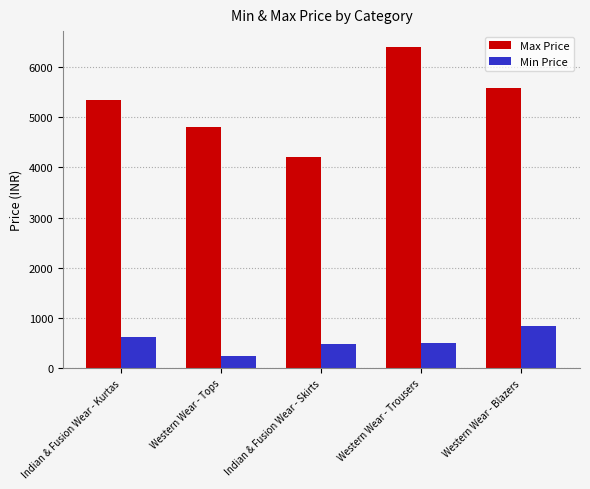

What is the total value across all series at Indian & Fusion Wear - Skirts?

4676